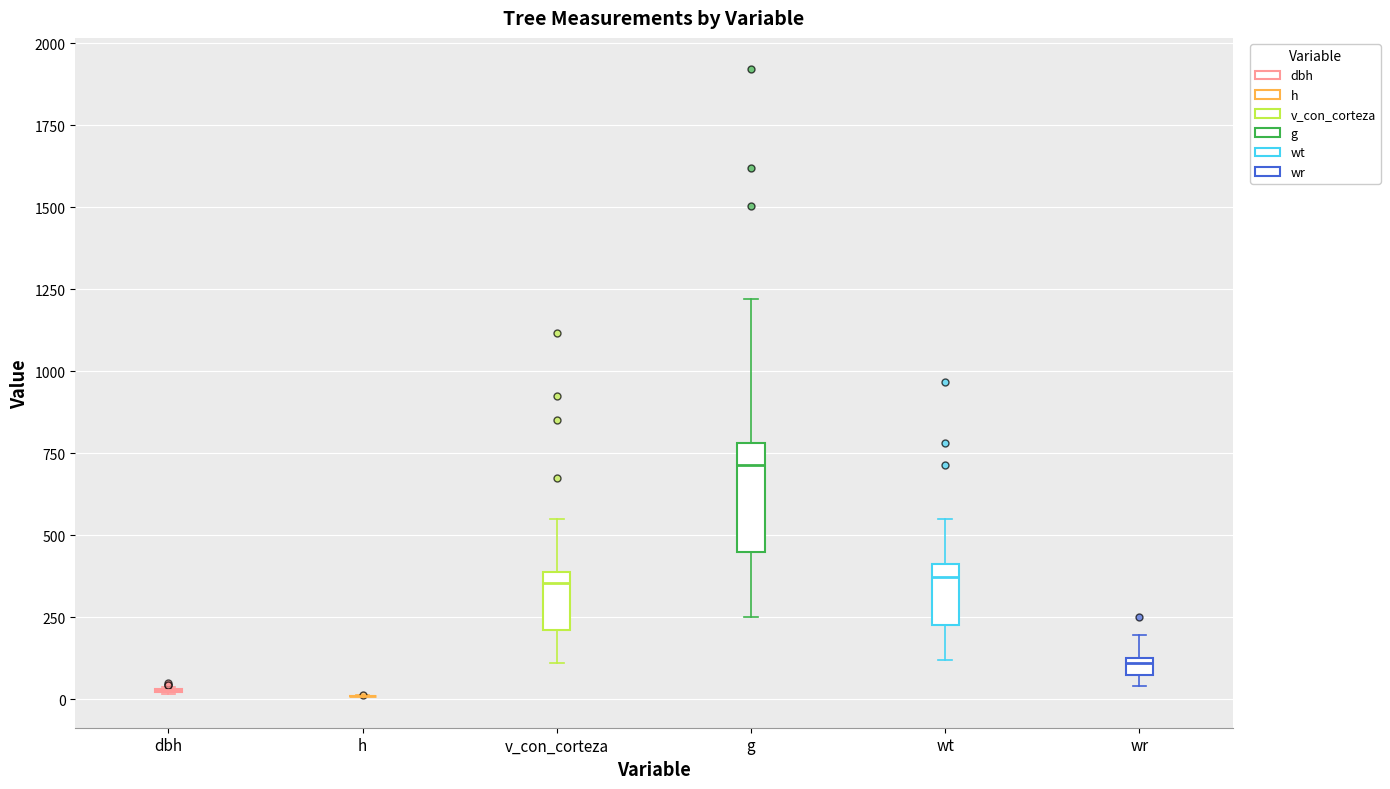

Which box is the tallest, from its lower edge to its upper edge?

g